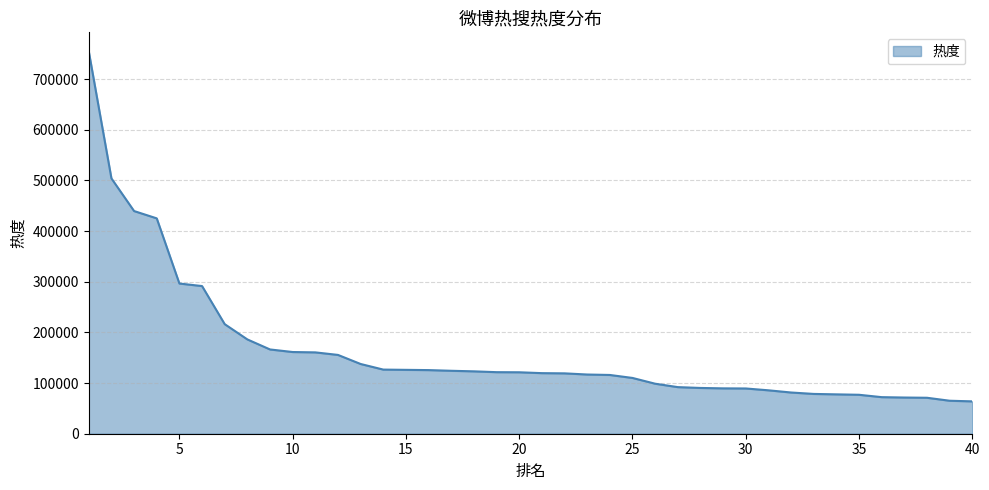

What is the maximum value shown in the chart?

754453